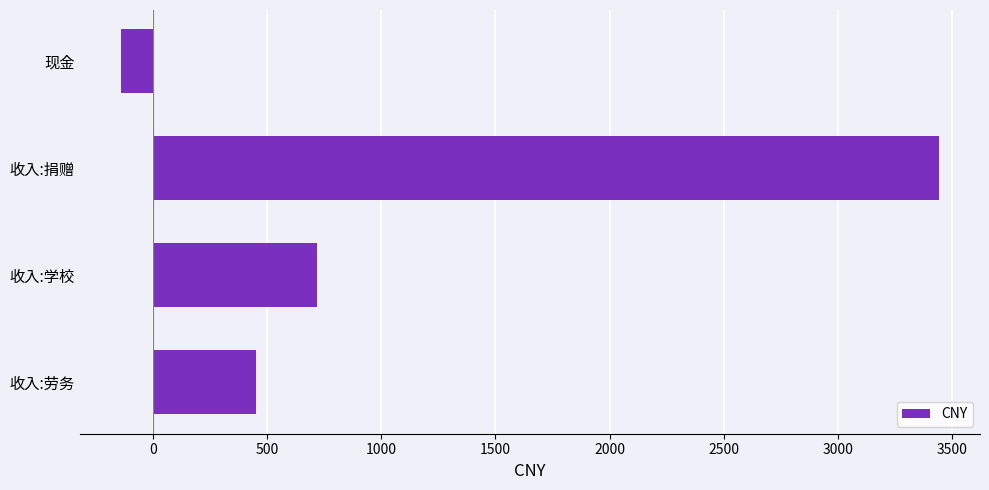

Which category has the lowest value across all series?

现金